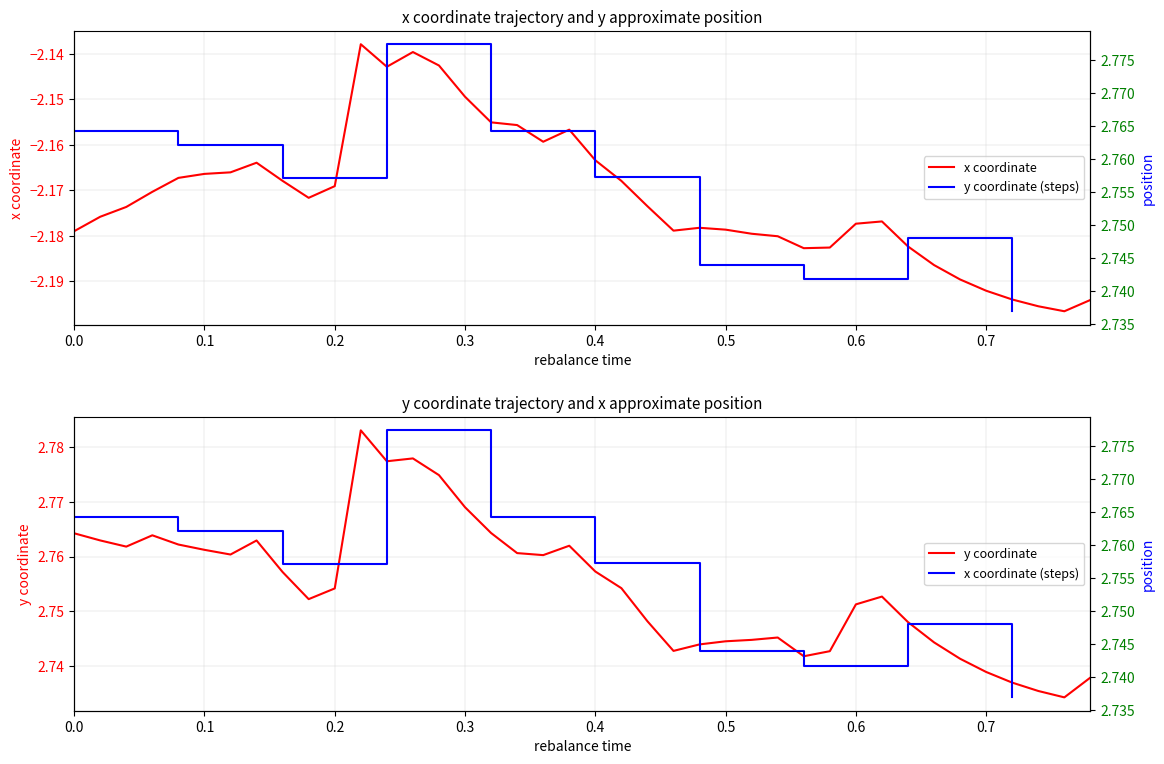

Is this an area chart (filled region under the line)?

No